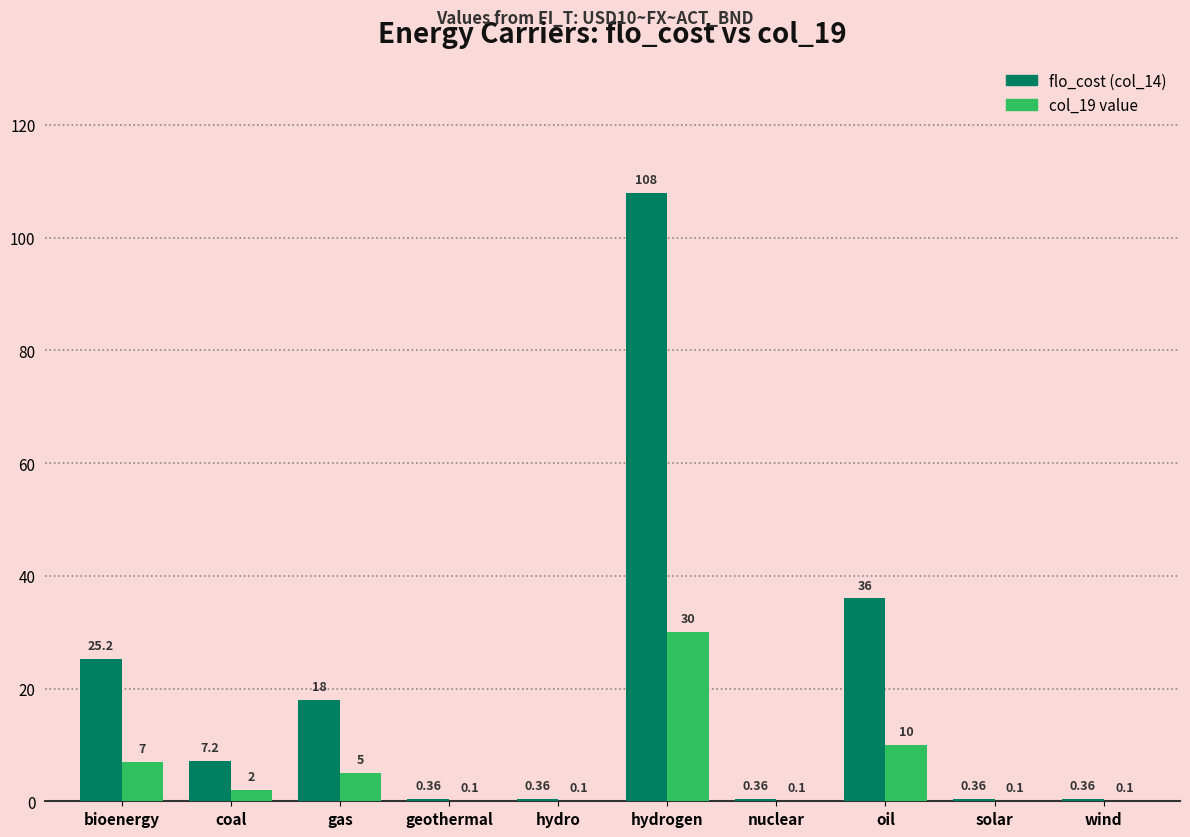

At which label is flo_cost (col_14) closest to 54?

oil